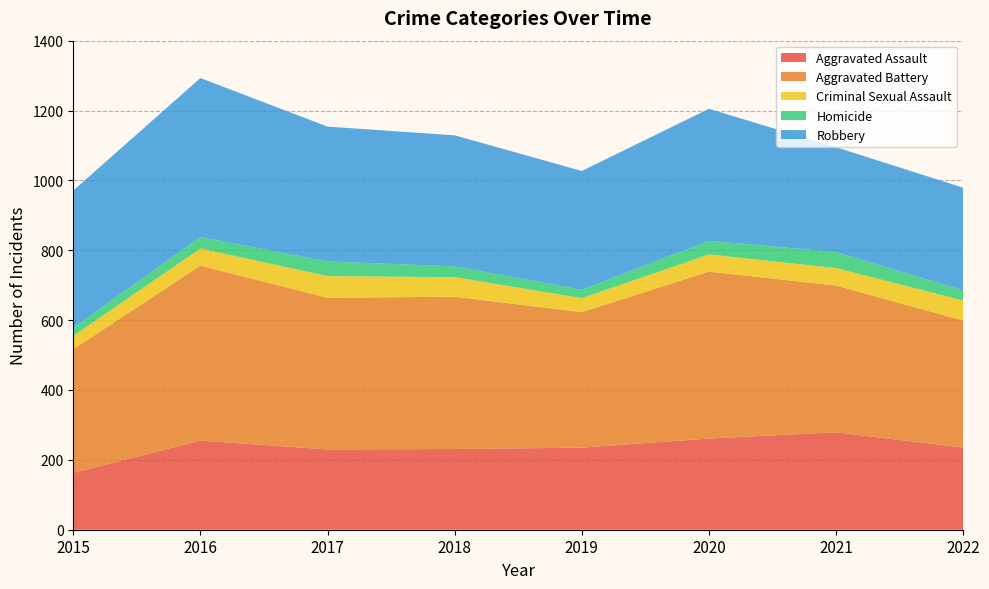

Reading left to right, list all the values displayed in this chart.

Aggravated Assault: 163	255	230	231	235	261	279	235
Aggravated Battery: 354	501	434	436	388	478	420	364
Criminal Sexual Assault: 38	49	62	56	40	49	50	57
Homicide: 23	33	42	31	24	39	46	29
Robbery: 393	455	386	375	340	378	300	294